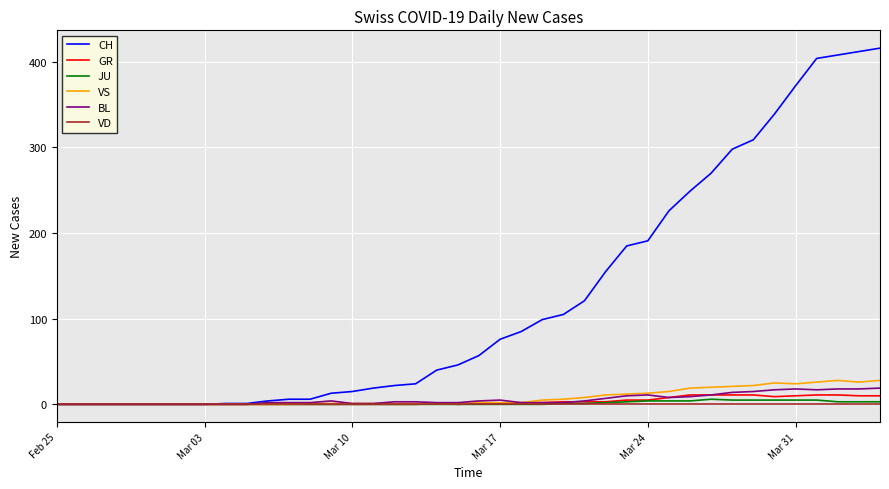

What is the highest value of the BL series?

19